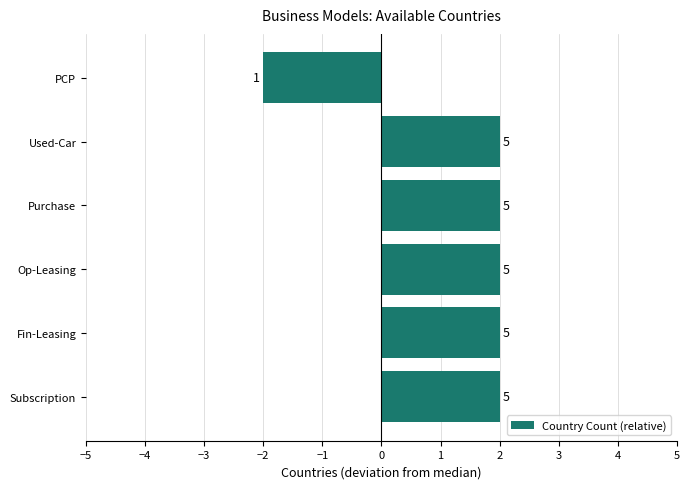

How many bars are there in total?

6